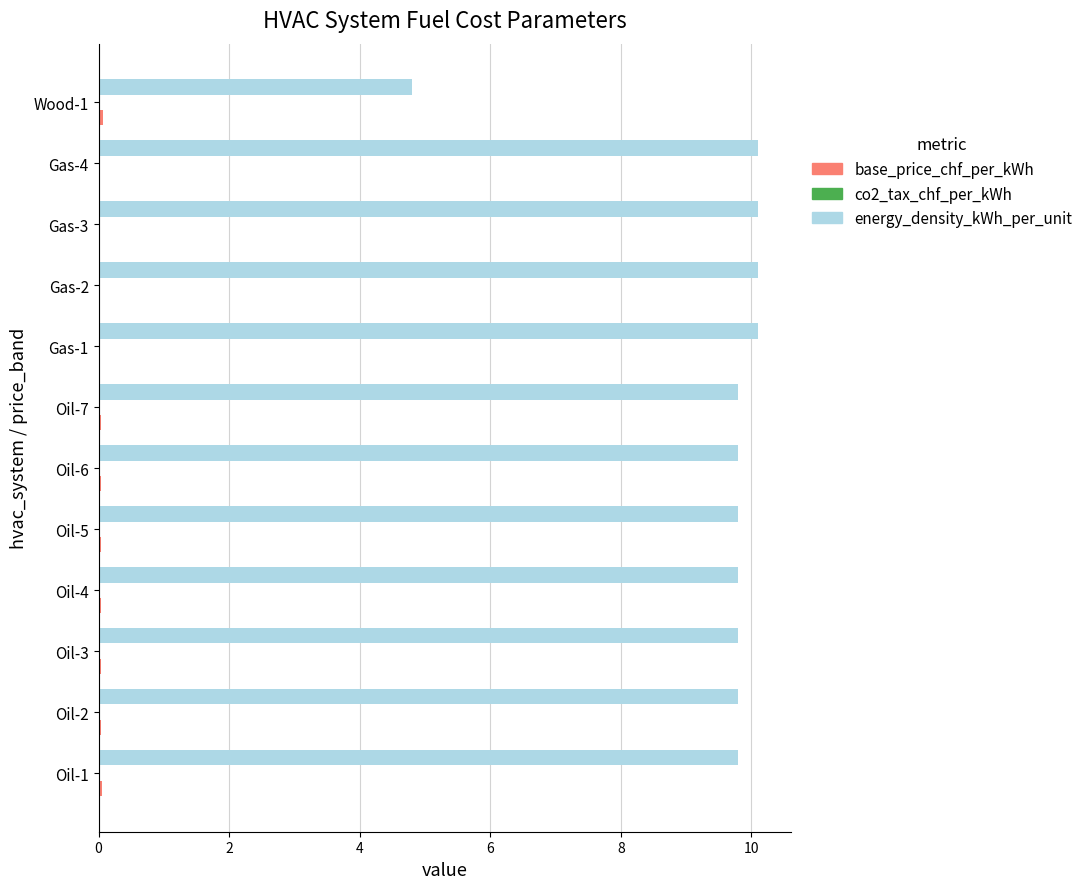

Which series has the largest total across all categories?

energy_density_kWh_per_unit